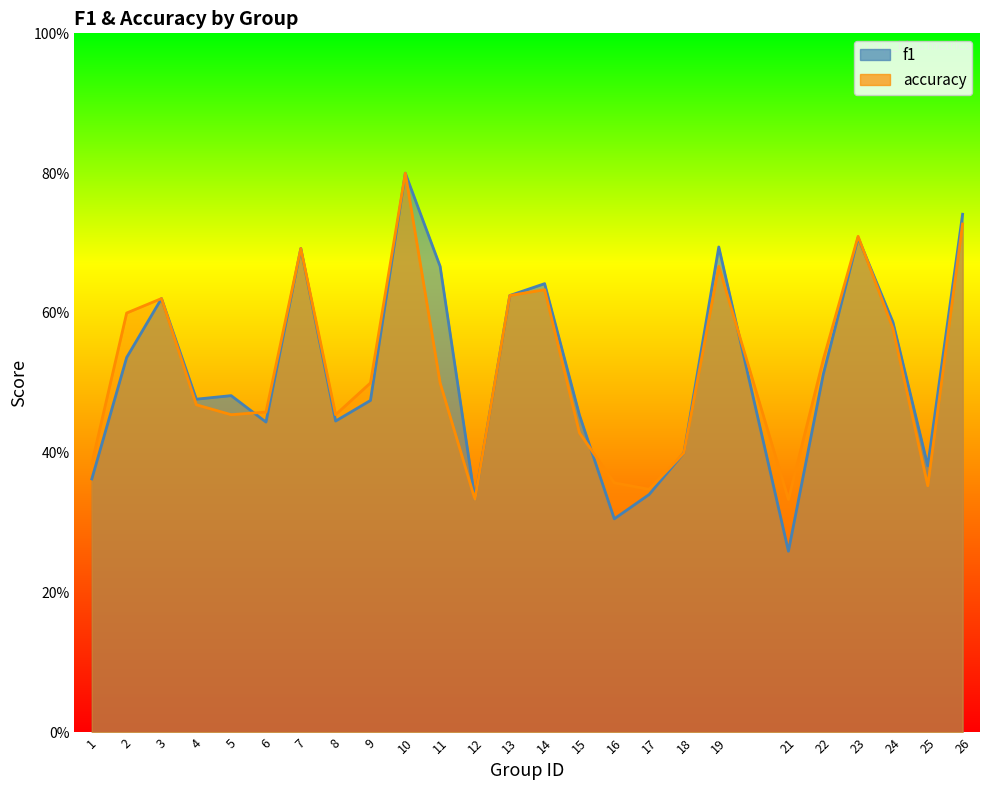

Is it true that accuracy equals 0.7 at 6?

False